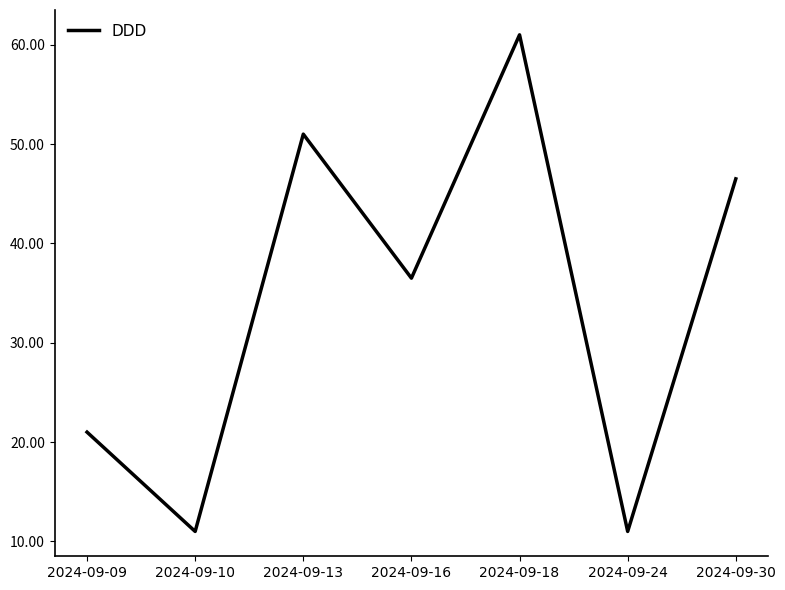

At which category does the data reach its first local peak?

2024-09-13